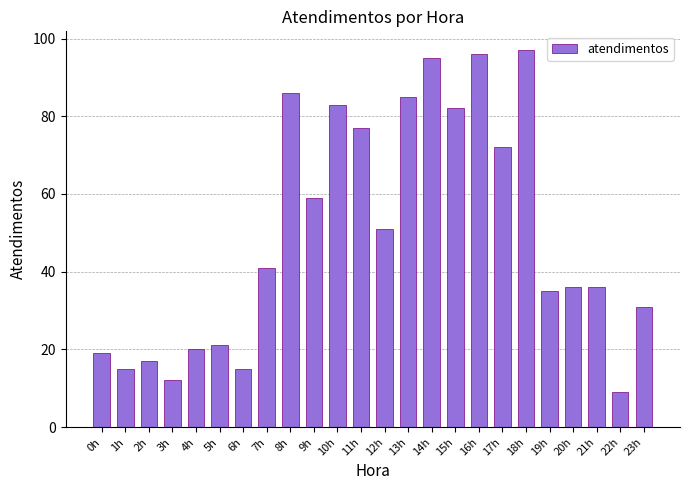

Reading right to left, list all the values displayed in this chart.

23h=31	22h=9	21h=36	20h=36	19h=35	18h=97	17h=72	16h=96	15h=82	14h=95	13h=85	12h=51	11h=77	10h=83	9h=59	8h=86	7h=41	6h=15	5h=21	4h=20	3h=12	2h=17	1h=15	0h=19